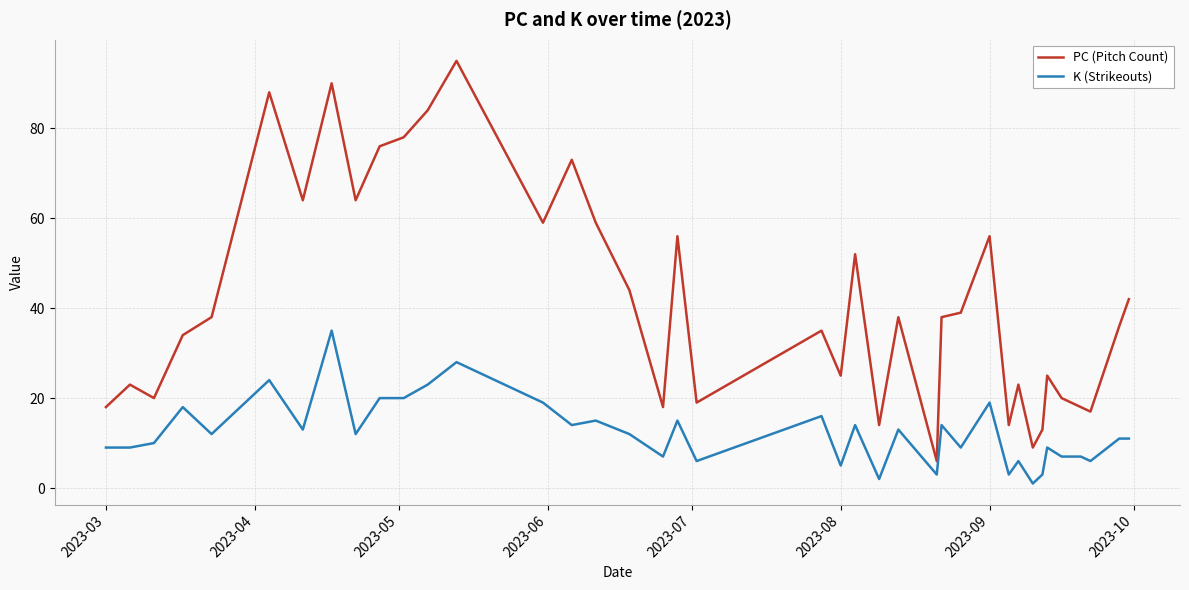

Which series has the widest spread of values?

PC (Pitch Count)